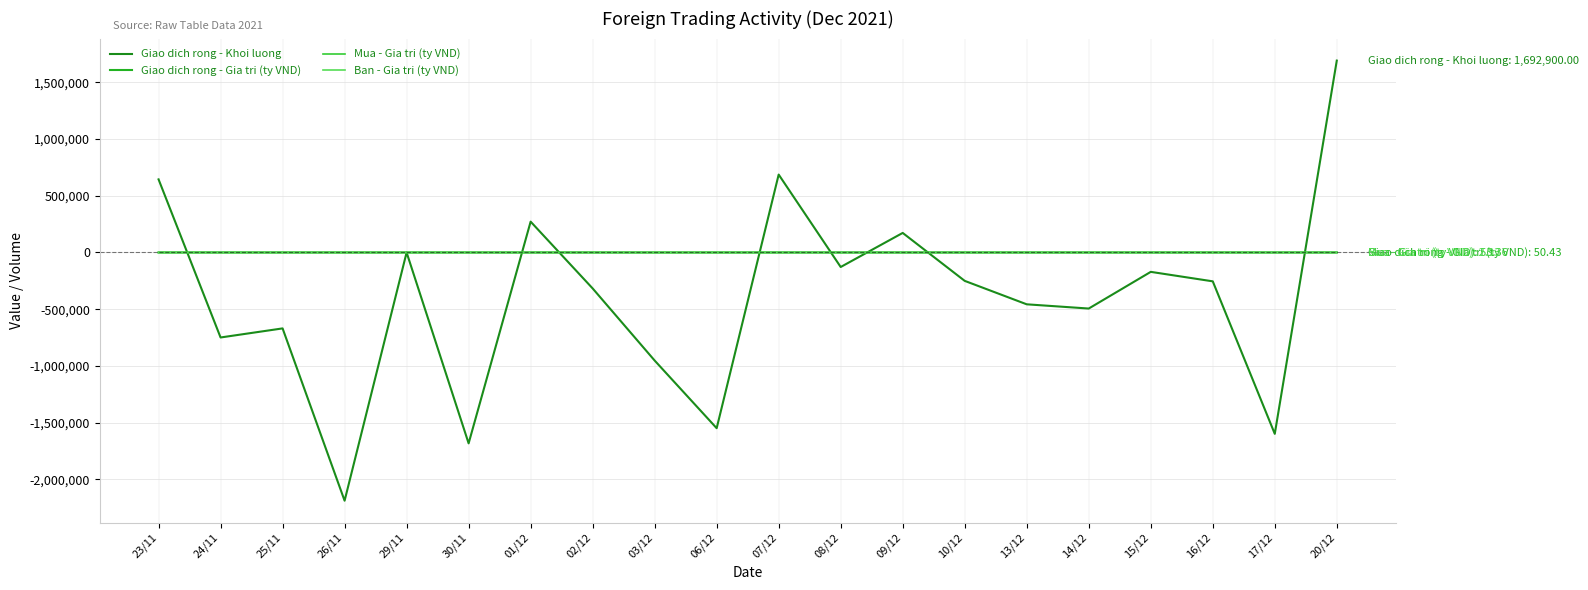

What is the difference between the highest and lowest values at 20/12?

1692897.1